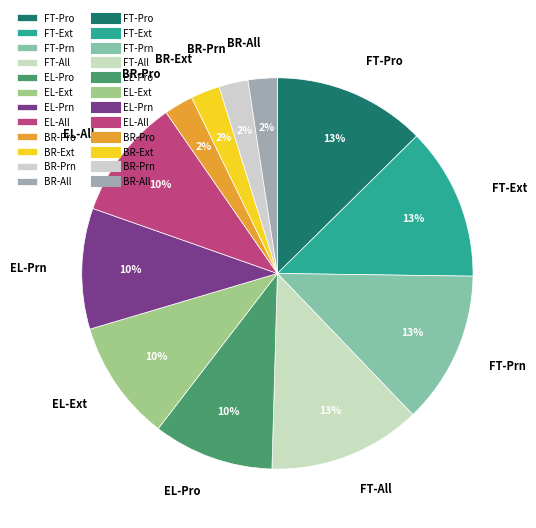

To the nearest percent, what is the average slice percentage?

8%